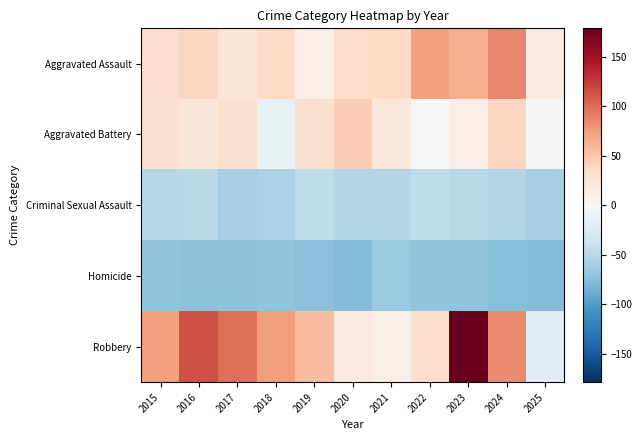

Count the number of categories in the chart.

11